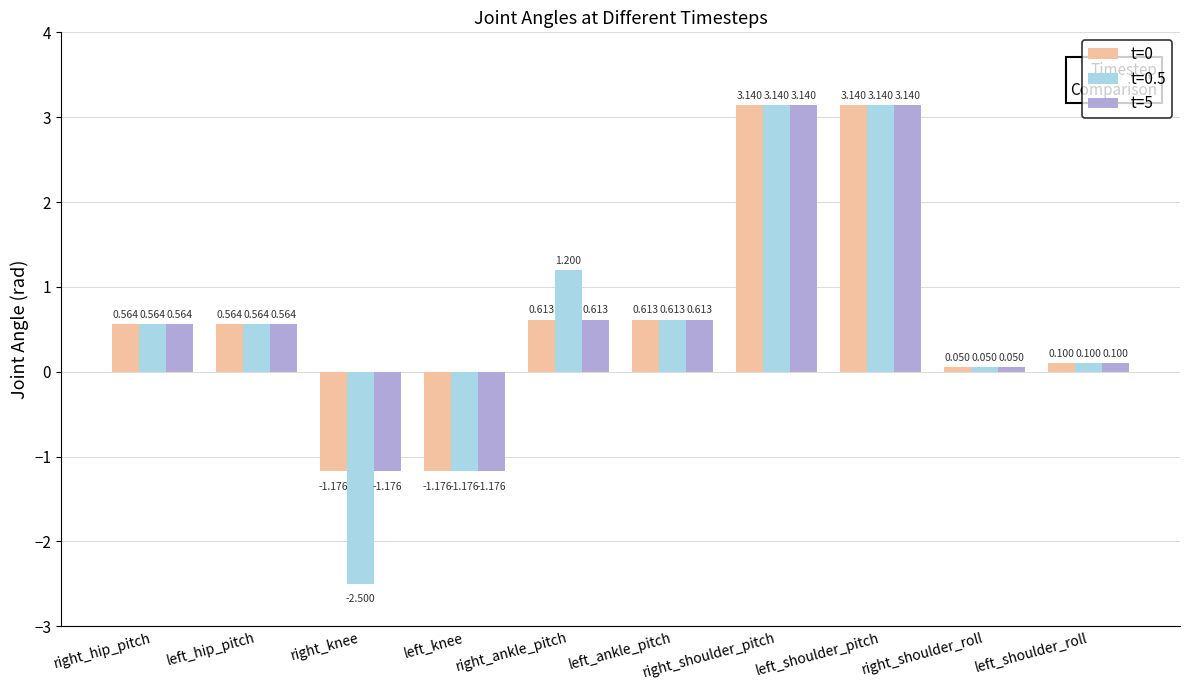

How many values in t=5 are above zero?

8